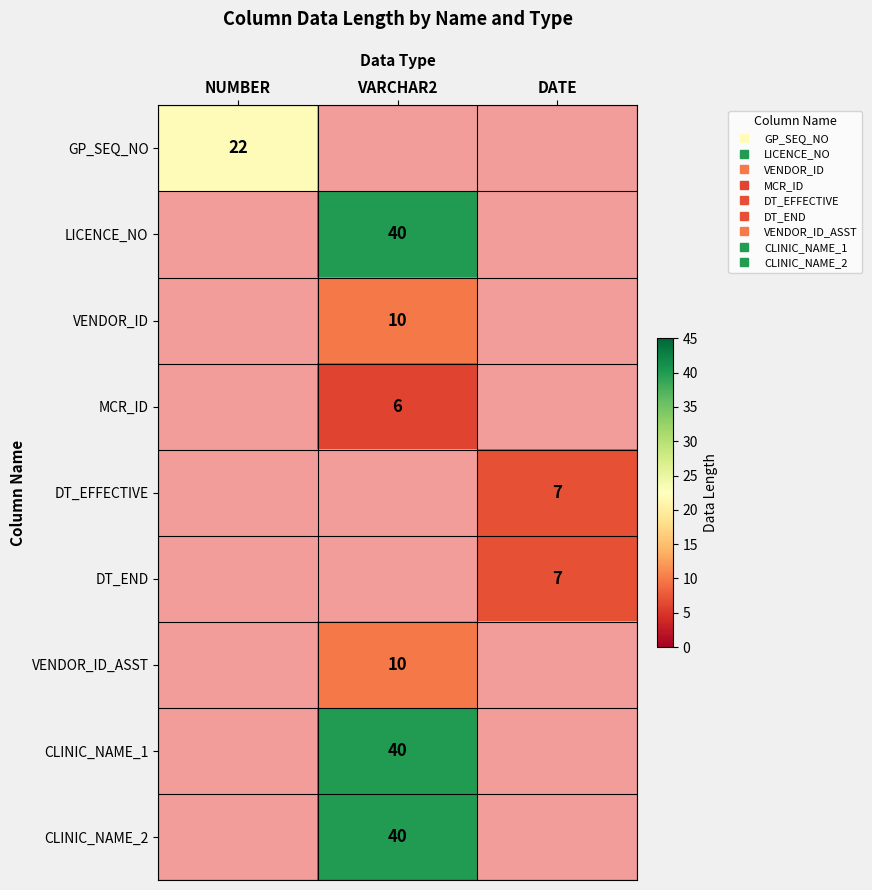

How many categories are shown in the chart?

3